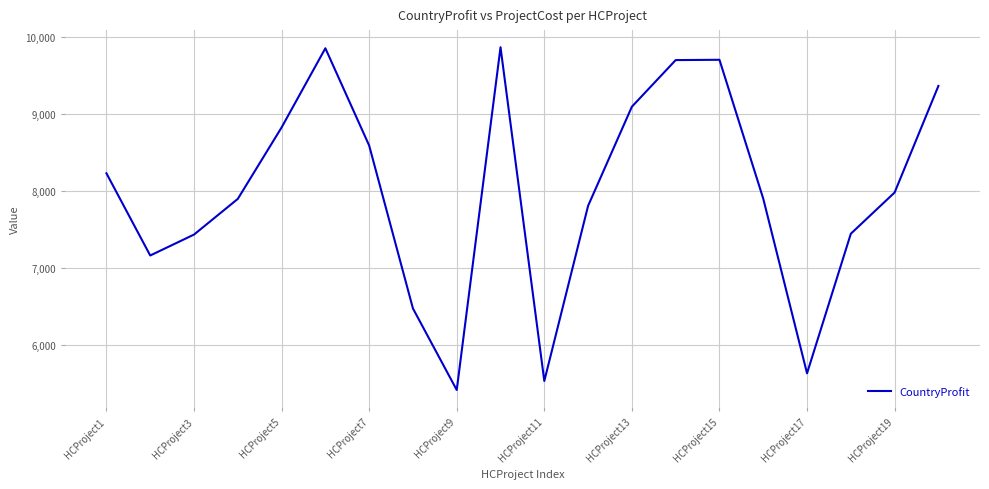

What is the greatest value displayed?

9871